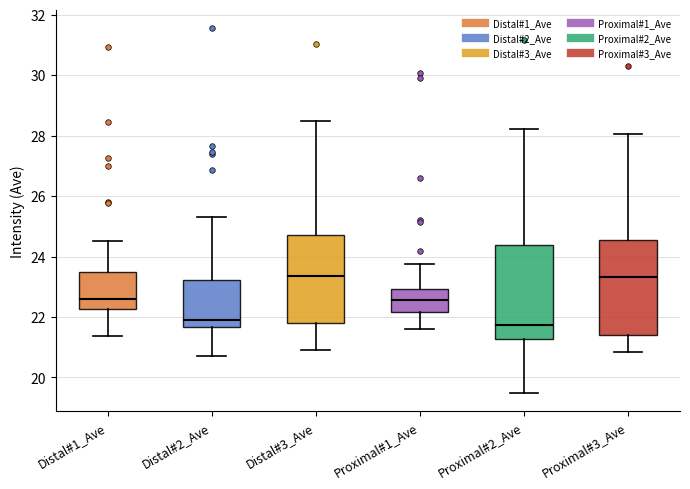

Reading left to right, transcribe this box plot: for each box, give where its median line is, the range the box spans, and where its two whiskers end, as read against the y-axis. The values are not printed on the chart, so give them approximately, as read against the axis.

Distal#1_Ave: median 22.6, box 22.2 to 23.4, whiskers 21.4 to 24.6
Distal#2_Ave: median 22.0, box 21.6 to 23.2, whiskers 20.8 to 25.4
Distal#3_Ave: median 23.4, box 21.8 to 24.8, whiskers 20.8 to 28.4
Proximal#1_Ave: median 22.6, box 22.2 to 23.0, whiskers 21.6 to 23.8
Proximal#2_Ave: median 21.8, box 21.2 to 24.4, whiskers 19.4 to 28.2
Proximal#3_Ave: median 23.4, box 21.4 to 24.6, whiskers 20.8 to 28.0